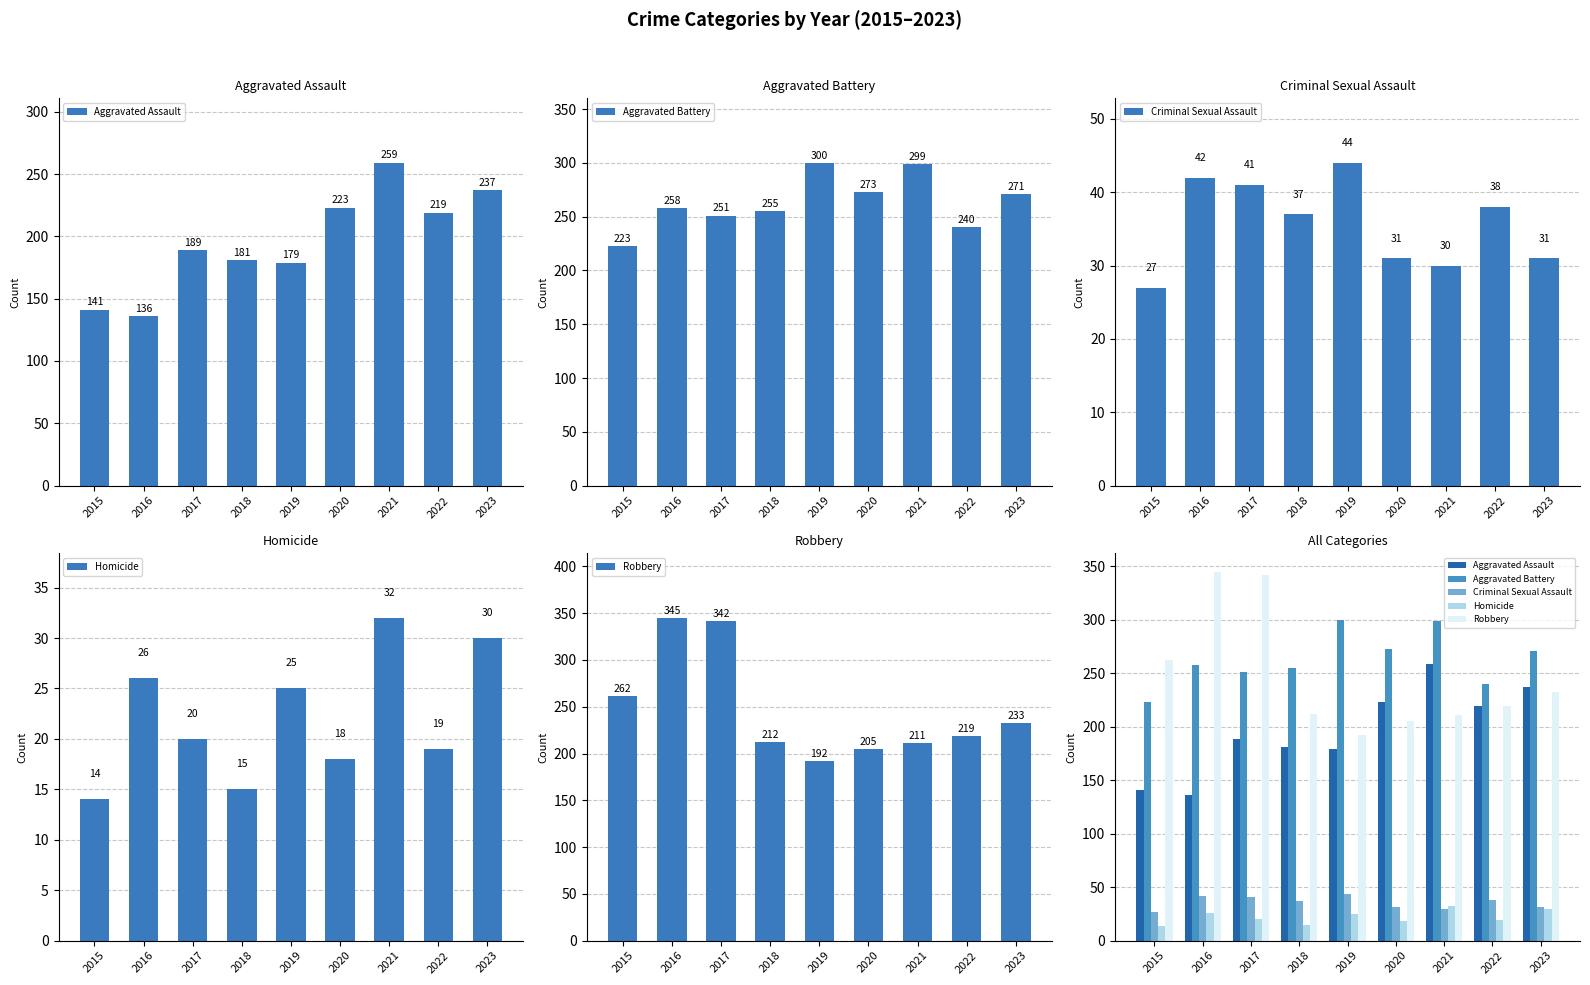

Reading left to right, what are all the values shown in this chart?

Aggravated Assault: 141	136	189	181	179	223	259	219	237
Aggravated Battery: 223	258	251	255	300	273	299	240	271
Criminal Sexual Assault: 27	42	41	37	44	31	30	38	31
Homicide: 14	26	20	15	25	18	32	19	30
Robbery: 262	345	342	212	192	205	211	219	233